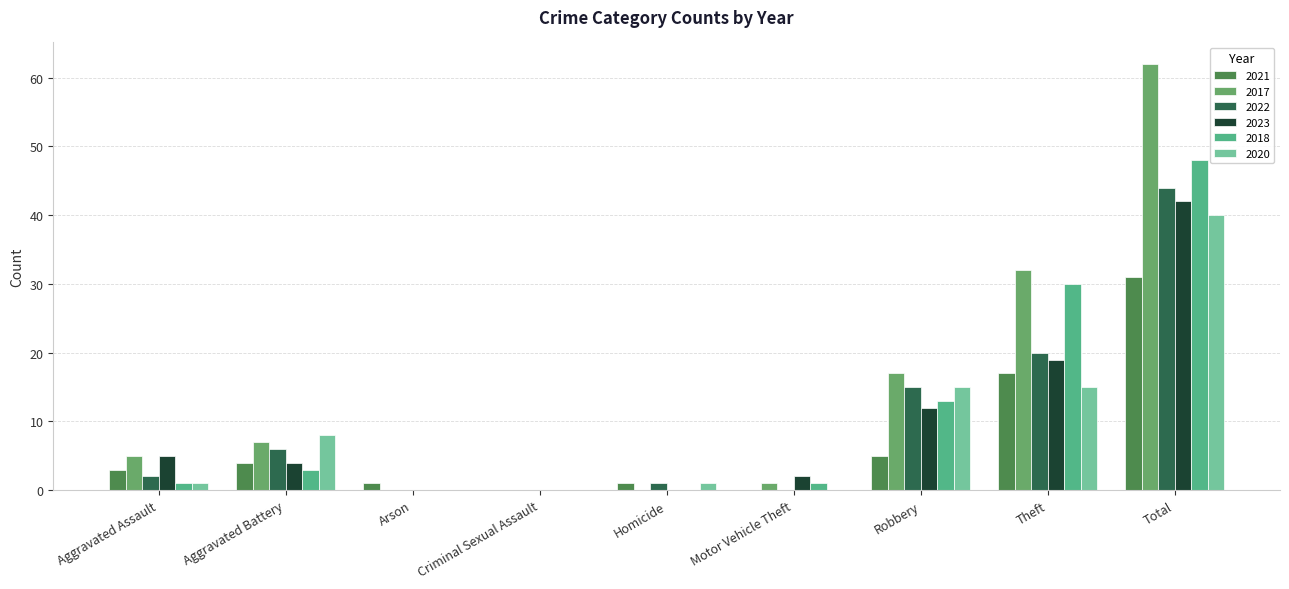

Where does the 2023 series first go above 4?

Aggravated Assault